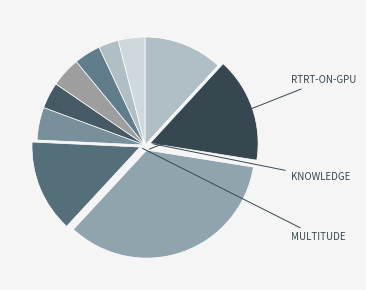

Is there any slice that represents more than half of the pie?

No